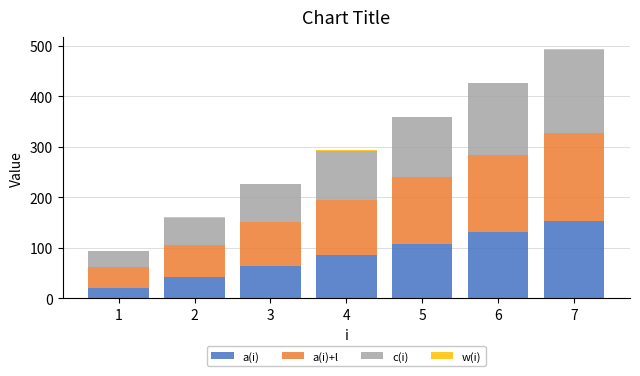

At which category is the sum across all series the highest?

7